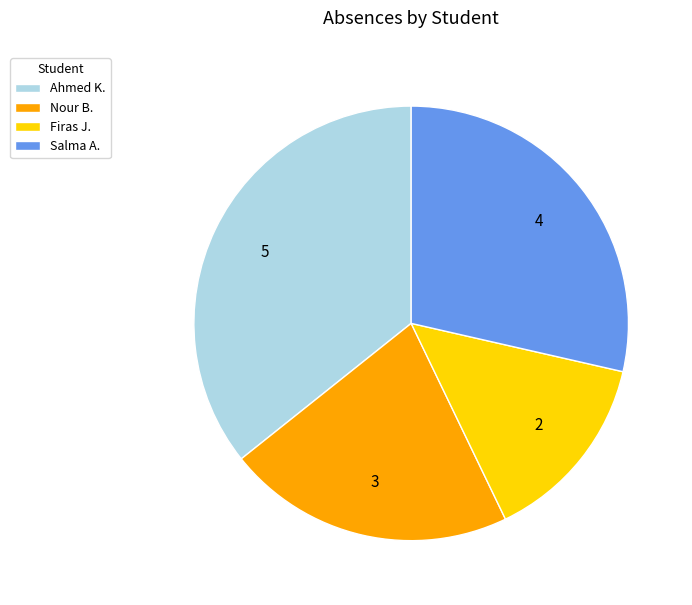

Which has a higher value, Nour B. or Ahmed K.?

Ahmed K.